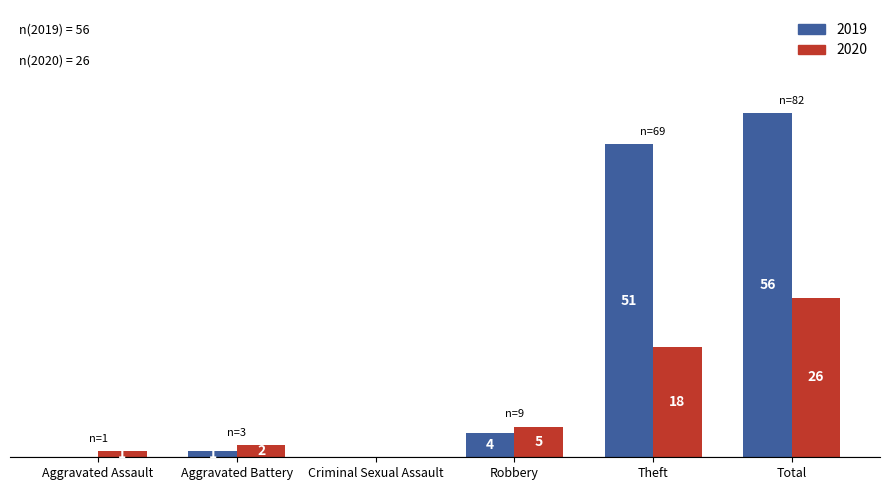

Is the value of 2019 at Criminal Sexual Assault greater than the value of 2020 at Total?

No